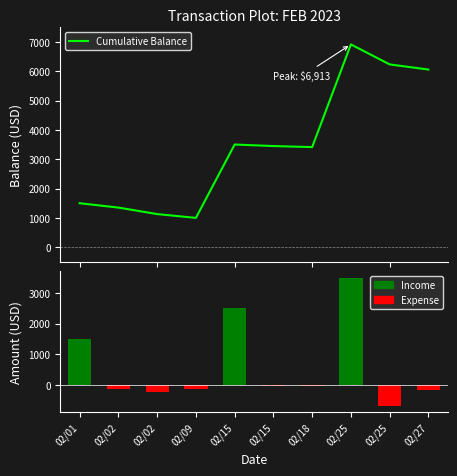

The chart shows a value of 6230.7 at 02/25. True or false?

True